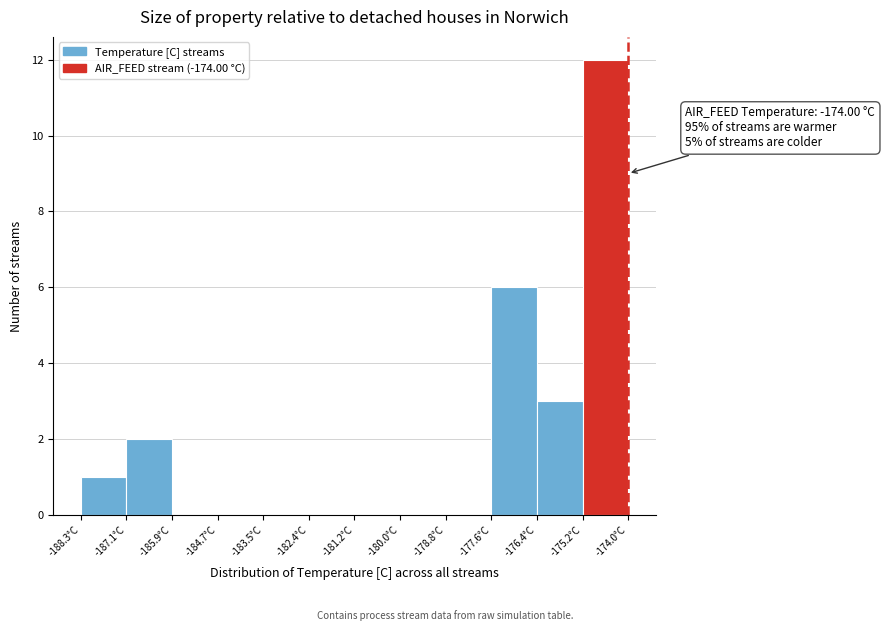

Which range on the x-axis has the tallest bar?

-175.2 to -174.0